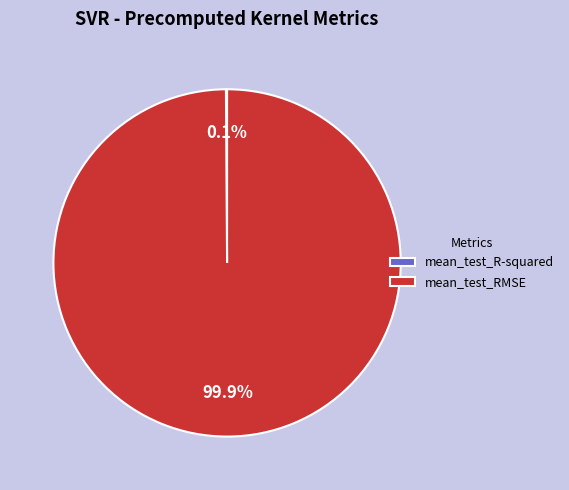

Which slice represents more than half of the pie?

mean_test_RMSE